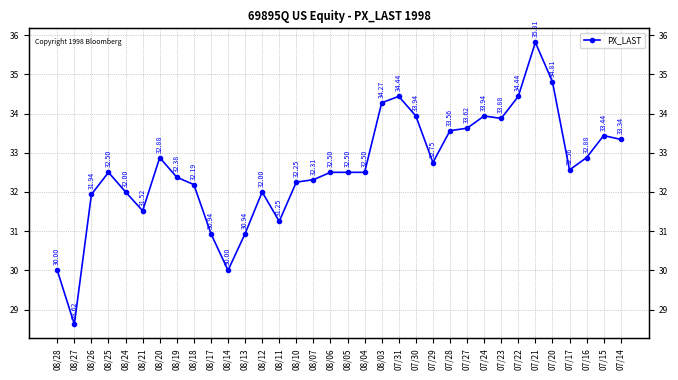

Reading right to left, what are all the values shown in this chart?

33.3	33.4	32.9	32.6	34.8	35.8	34.4	33.9	33.9	33.6	33.6	32.8	33.9	34.4	34.3	32.5	32.5	32.5	32.3	32.2	31.2	32.0	30.9	30.0	30.9	32.2	32.4	32.9	31.5	32.0	32.5	31.9	28.6	30.0